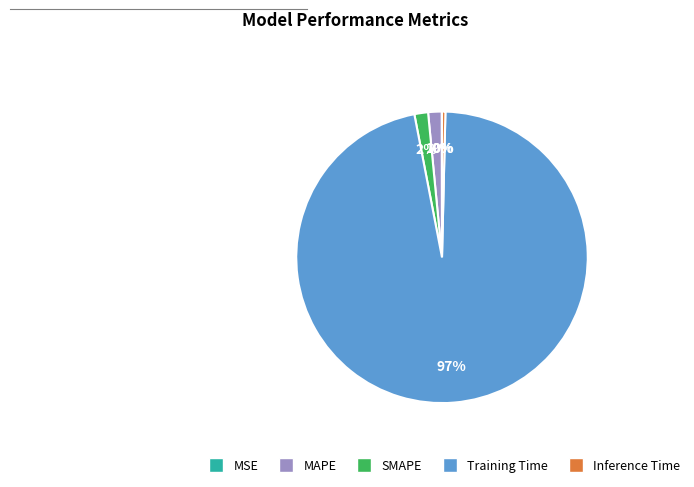

Is there a majority slice in this chart?

Yes